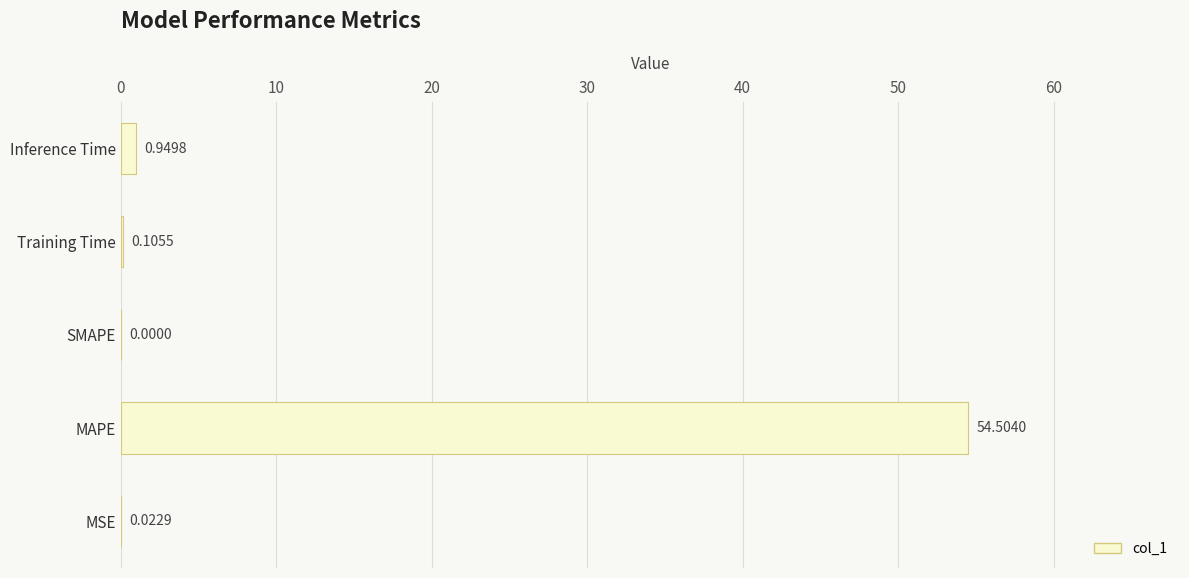

Where is the data nearest to the value 27?

Inference Time